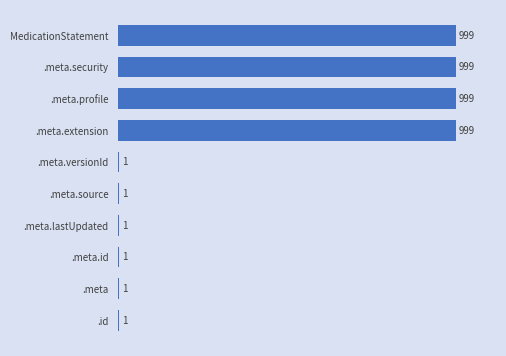

How many values are between 1 and 999?

10